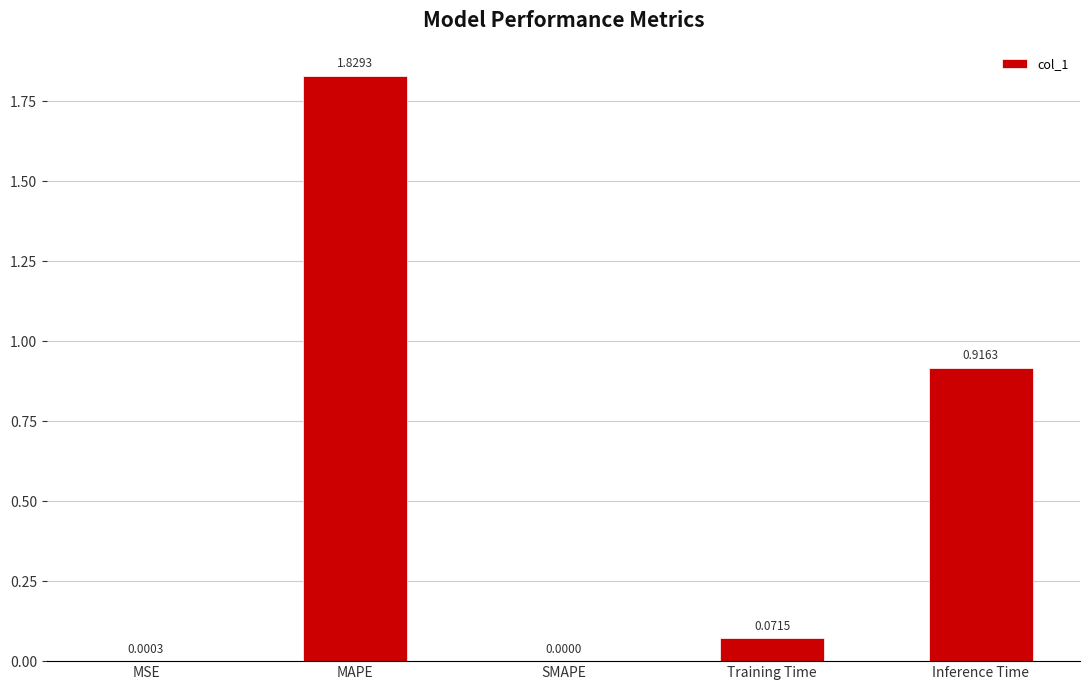

What is the sum of all values?

2.8